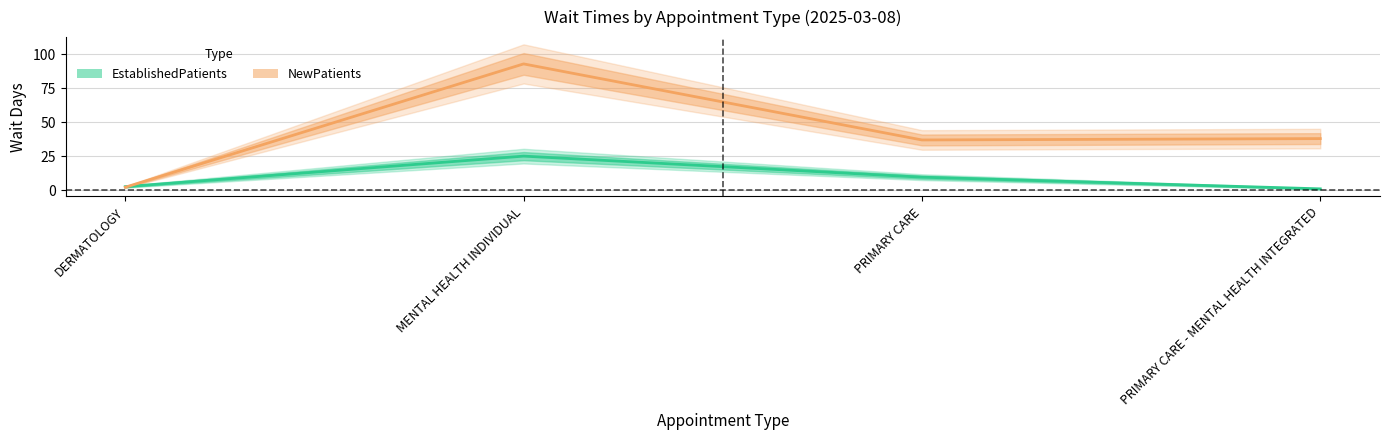

Where do EstablishedPatients and NewPatients first cross each other?

DERMATOLOGY and MENTAL HEALTH INDIVIDUAL